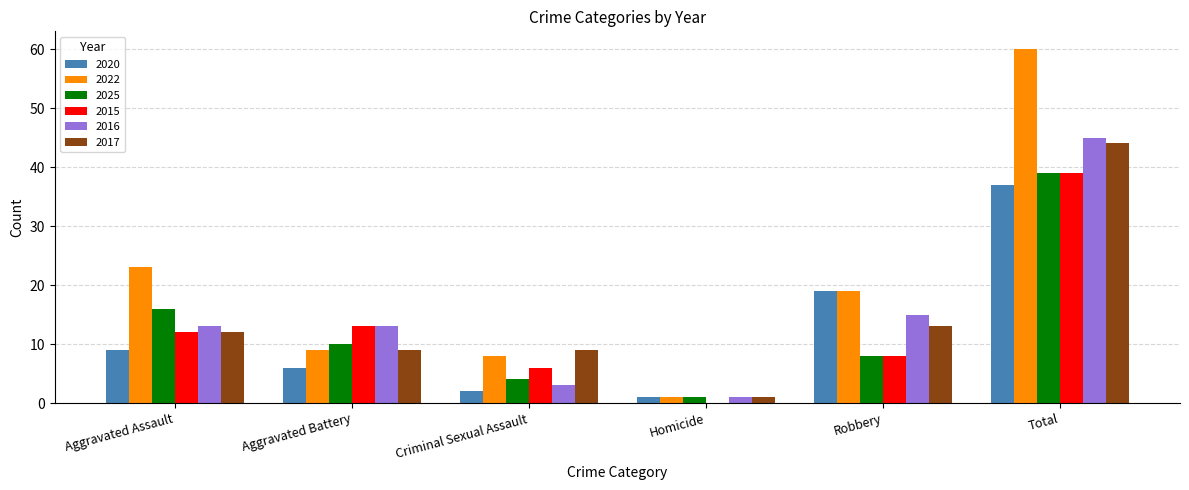

Which category has the highest value across all series?

Total